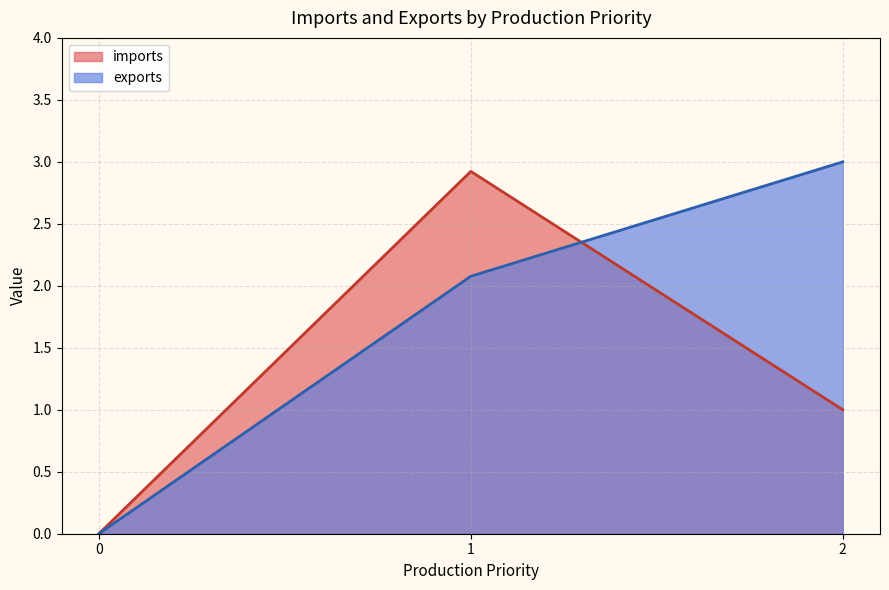

Rank the categories by exports value from highest to lowest.

2, 1, 0